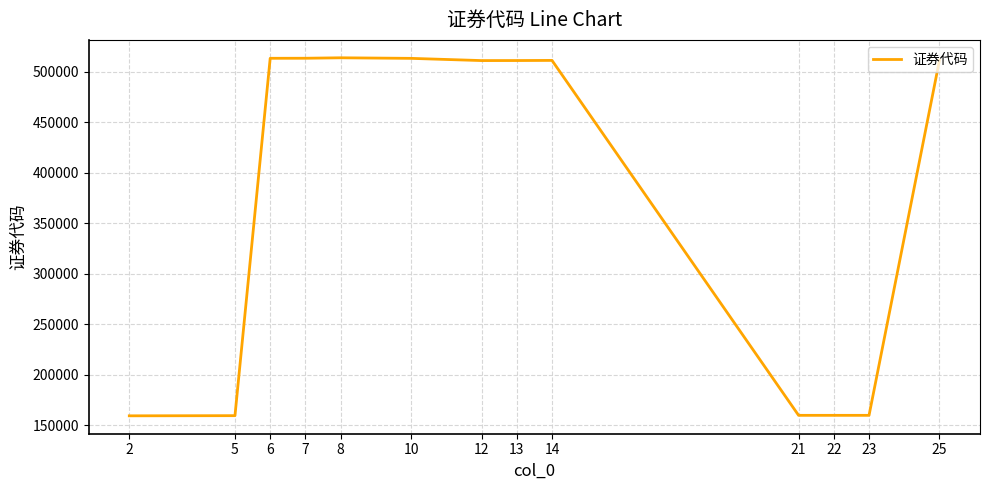

What is the difference between the maximum and minimum values?

354348